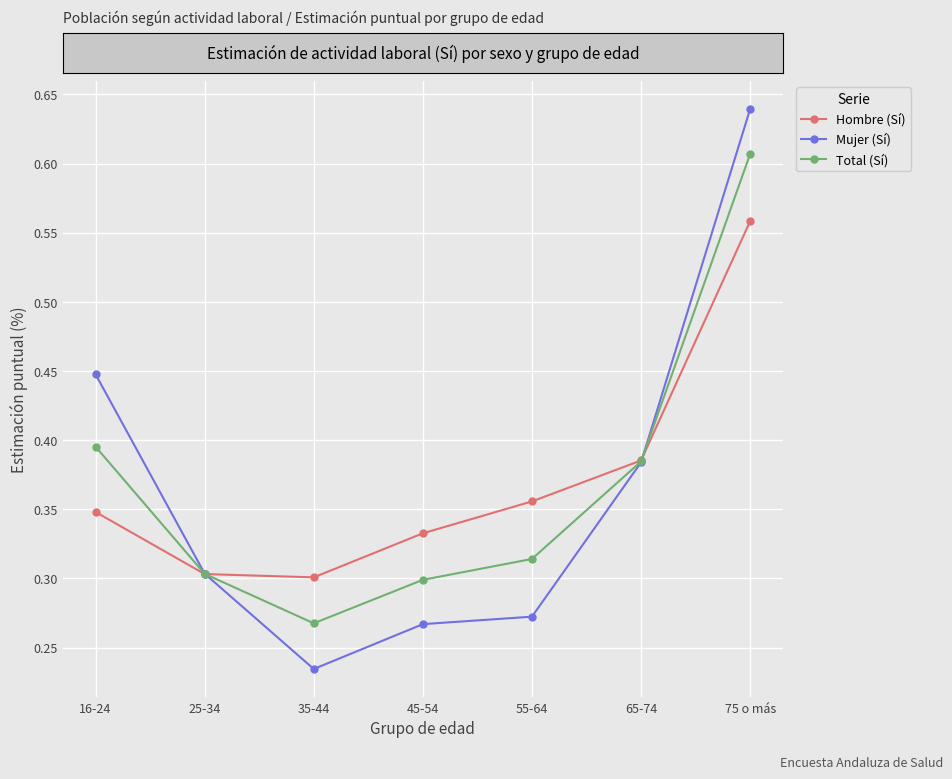

List the series in order of their peak value, highest first.

Mujer (Sí), Total (Sí), Hombre (Sí)